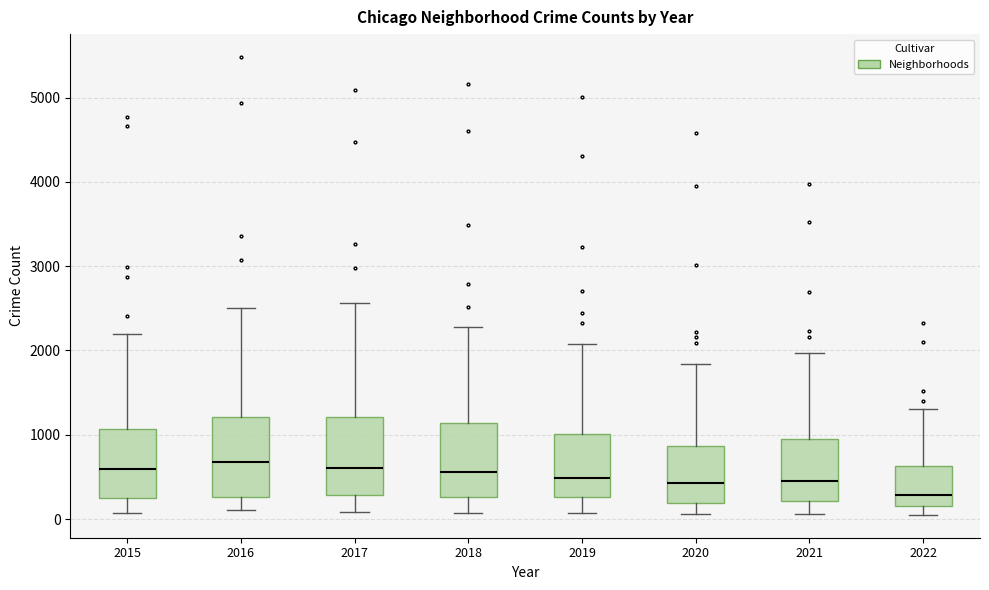

Reading left to right, transcribe this box plot: for each box, give where its median line is, the range the box spans, and where its two whiskers end, as read against the y-axis. The values are not printed on the chart, so give them approximately, as read against the axis.

2015: median 600, box 300 to 1100, whiskers 100 to 2200
2016: median 700, box 300 to 1200, whiskers 100 to 2500
2017: median 600, box 300 to 1200, whiskers 100 to 2600
2018: median 600, box 300 to 1100, whiskers 100 to 2300
2019: median 500, box 300 to 1000, whiskers 100 to 2100
2020: median 400, box 200 to 900, whiskers 100 to 1800
2021: median 500, box 200 to 1000, whiskers 100 to 2000
2022: median 300, box 200 to 600, whiskers 100 to 1300